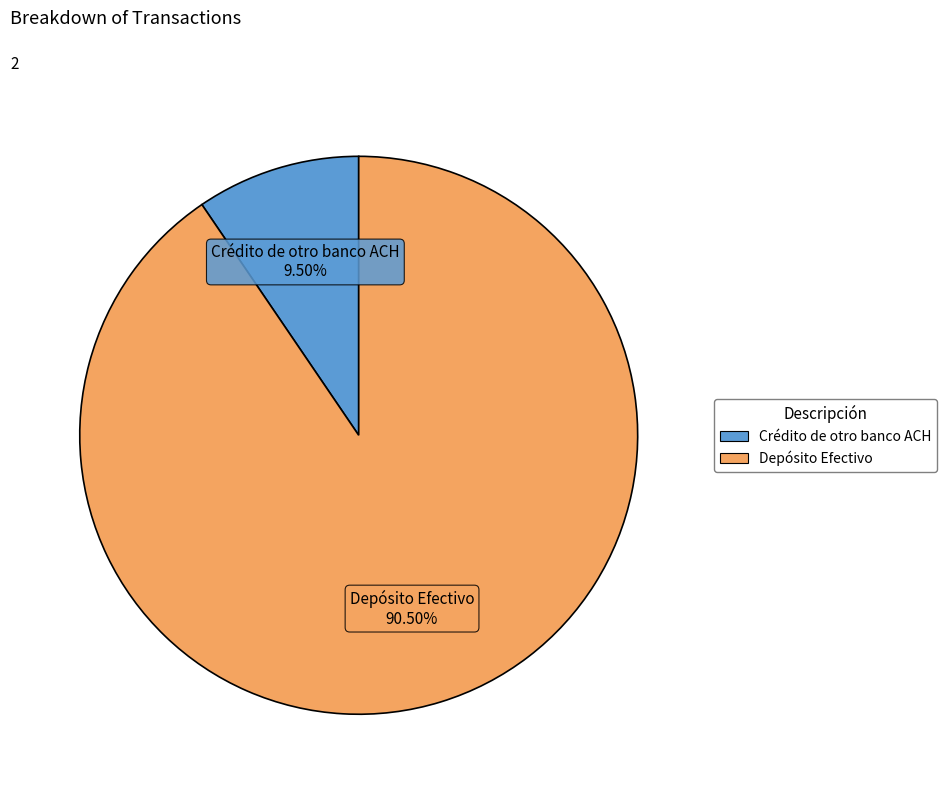

Is there any slice that represents more than half of the pie?

Yes